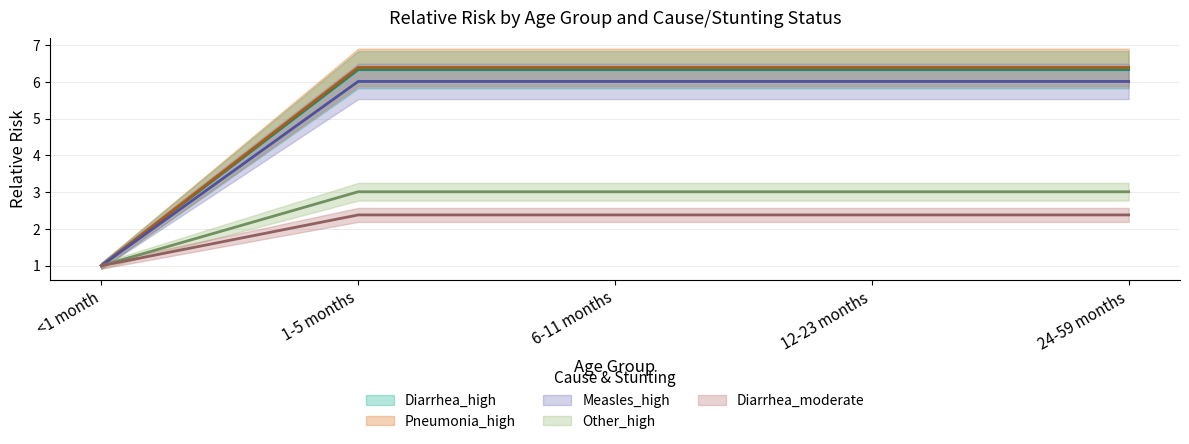

At how many categories does at least one series exceed 5?

4